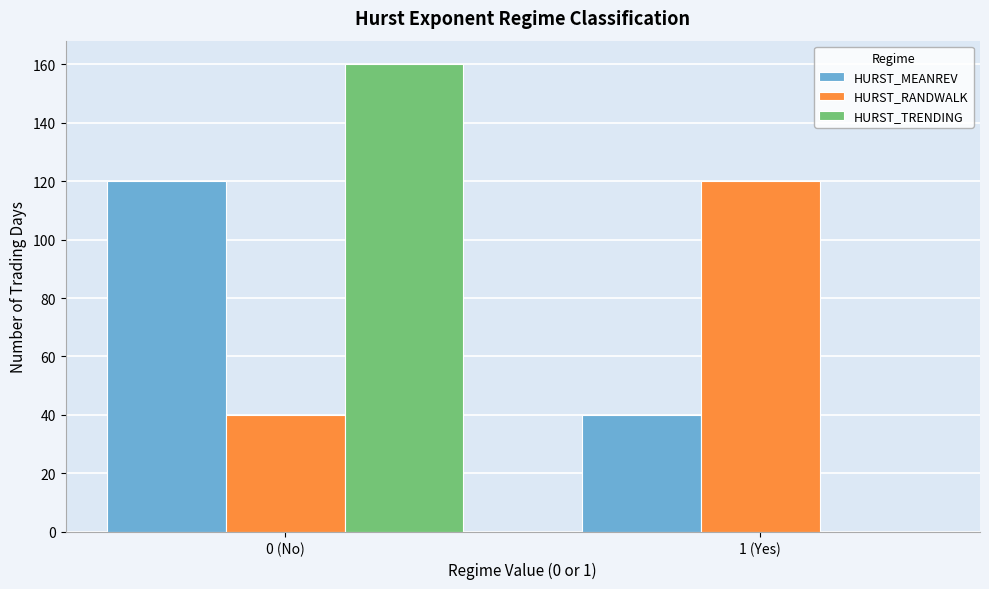

Reading left to right, list all the values displayed in this chart.

HURST_MEANREV: 0 (No)=120	1 (Yes)=40
HURST_RANDWALK: 0 (No)=40	1 (Yes)=120
HURST_TRENDING: 0 (No)=160	1 (Yes)=0